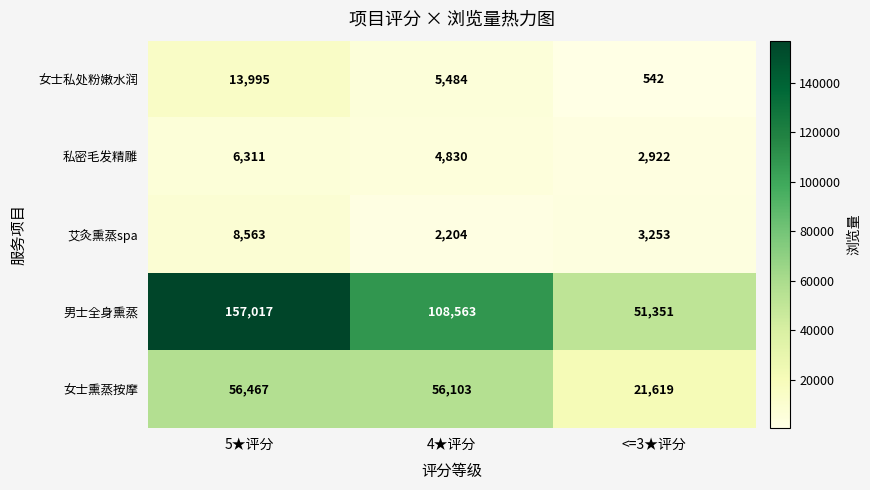

What is the minimum value for 私密毛发精雕?

2922